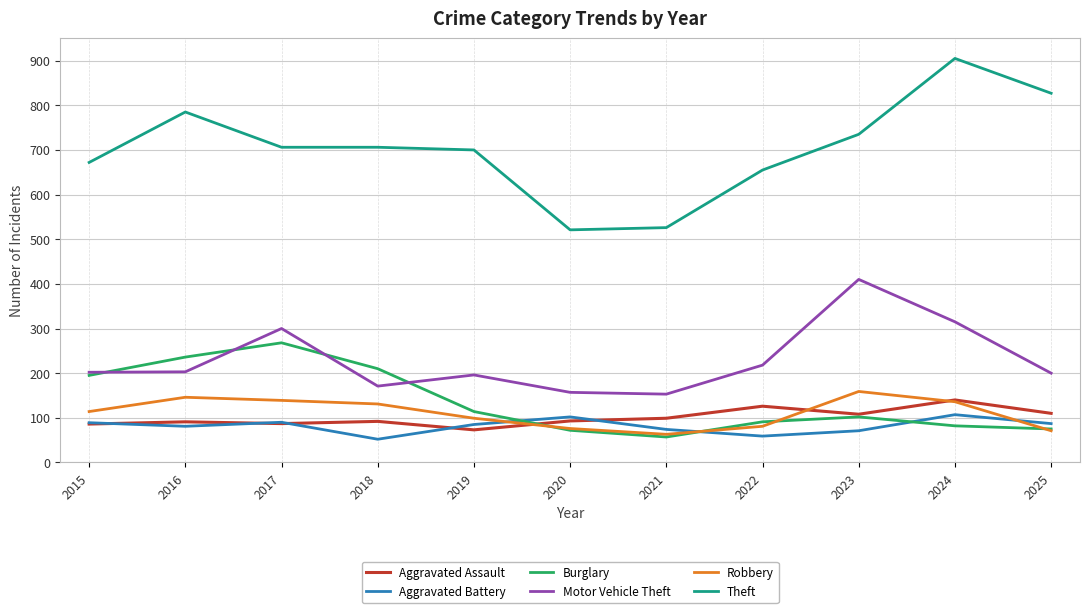

Where do Aggravated Battery and Burglary first cross each other?

2019 and 2020